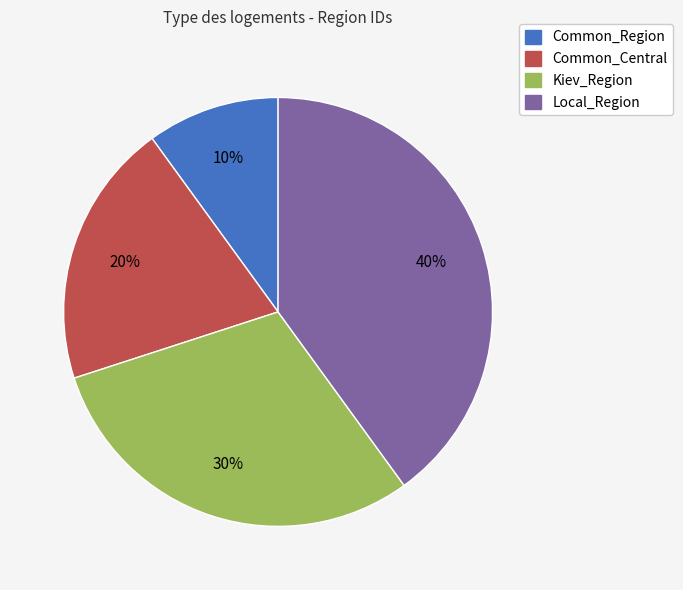

Count the number of slices in the pie.

4